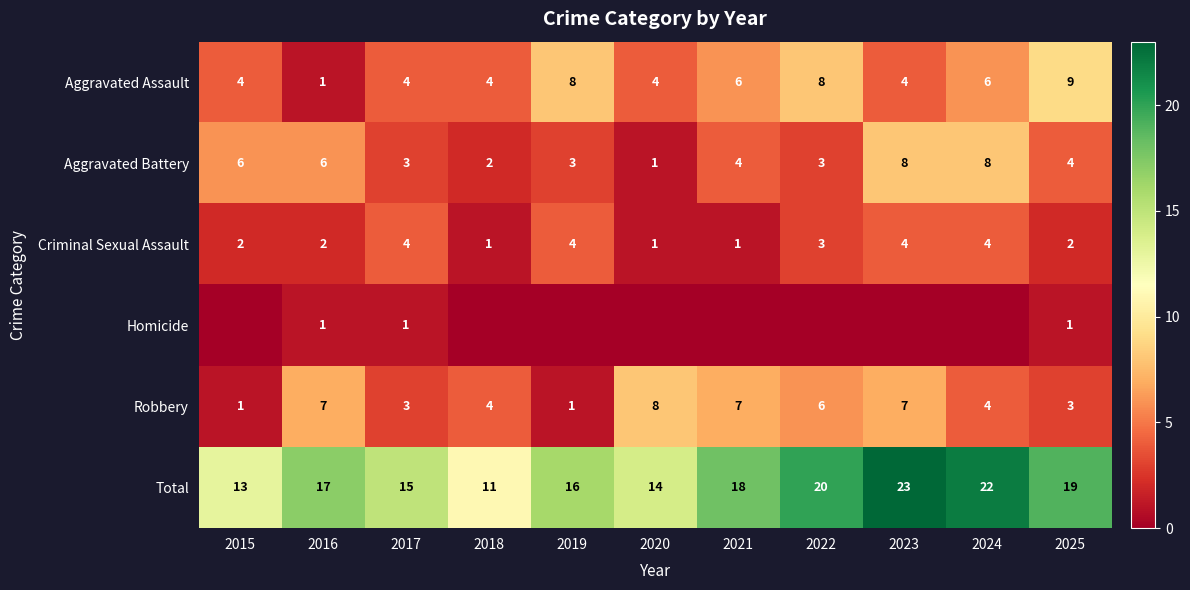

Where is Total nearest to the value 17?

2016